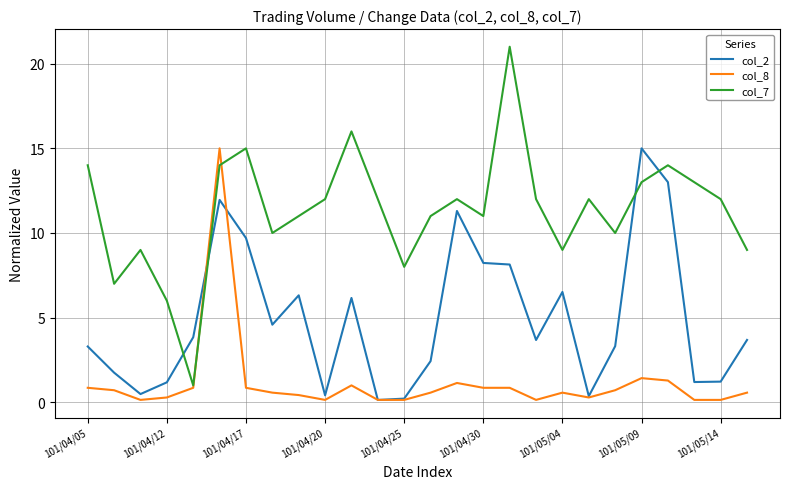

What is the minimum value shown in the chart?

0.1